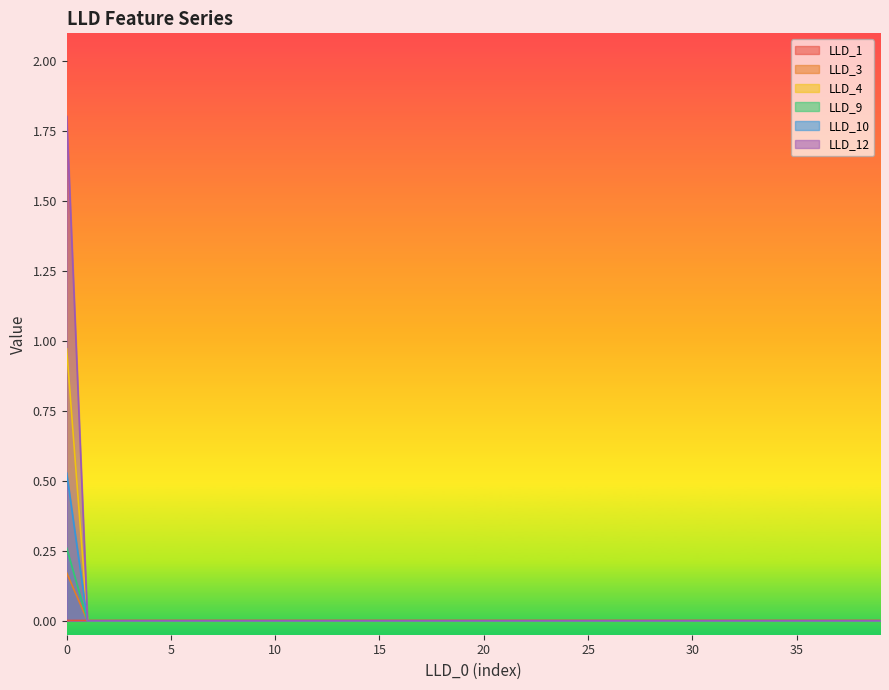

Which series changed the most between 8 and 30?

LLD_1